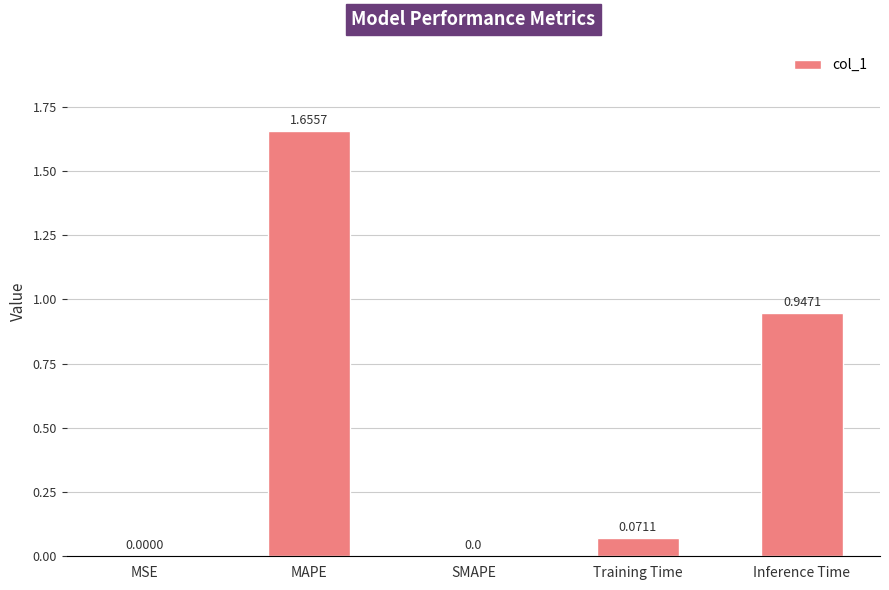

Which has a higher value, MAPE or SMAPE?

MAPE